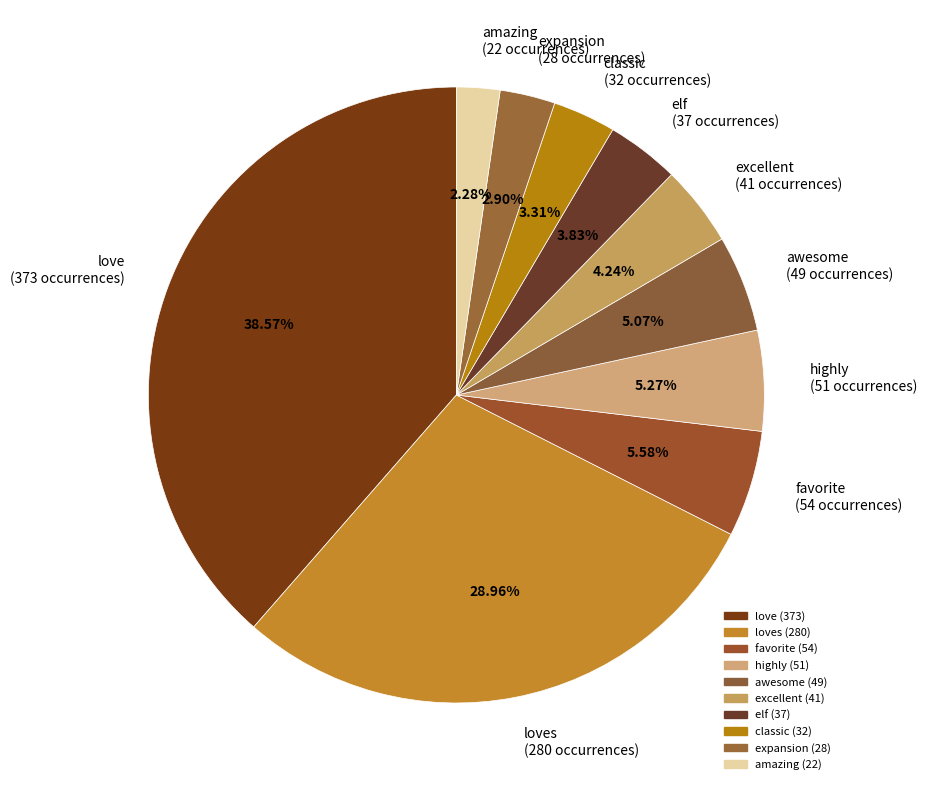

What is the largest slice in the pie chart?

love (373 occurrences)